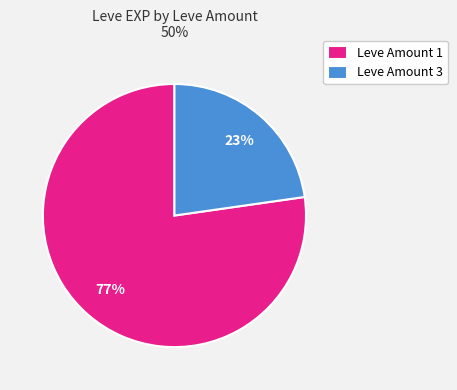

To the nearest percent, what is the average slice percentage?

50%